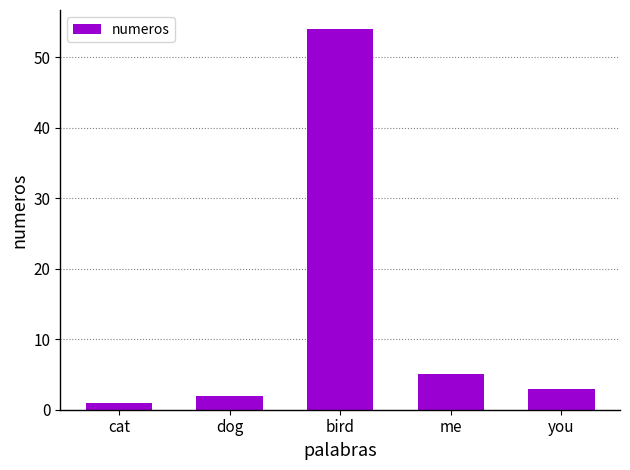

Is it true that the value at you is 3?

True